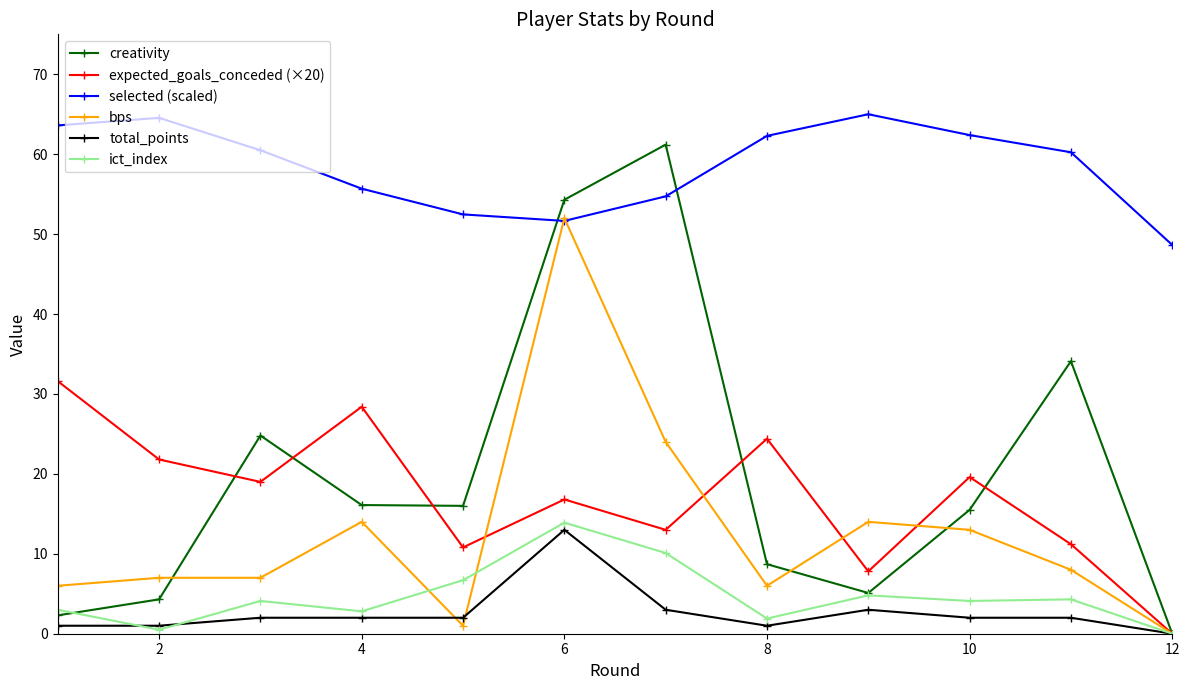

True or false: bps and ict_index intersect in this chart.

True